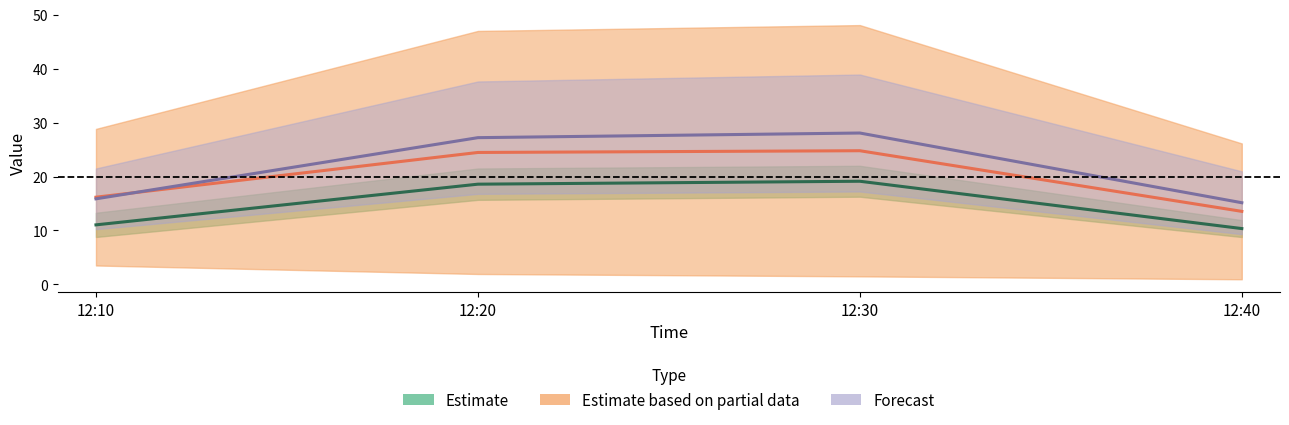

Is the value of J2 at 12:20 greater than the value of J1 at 12:30?

Yes